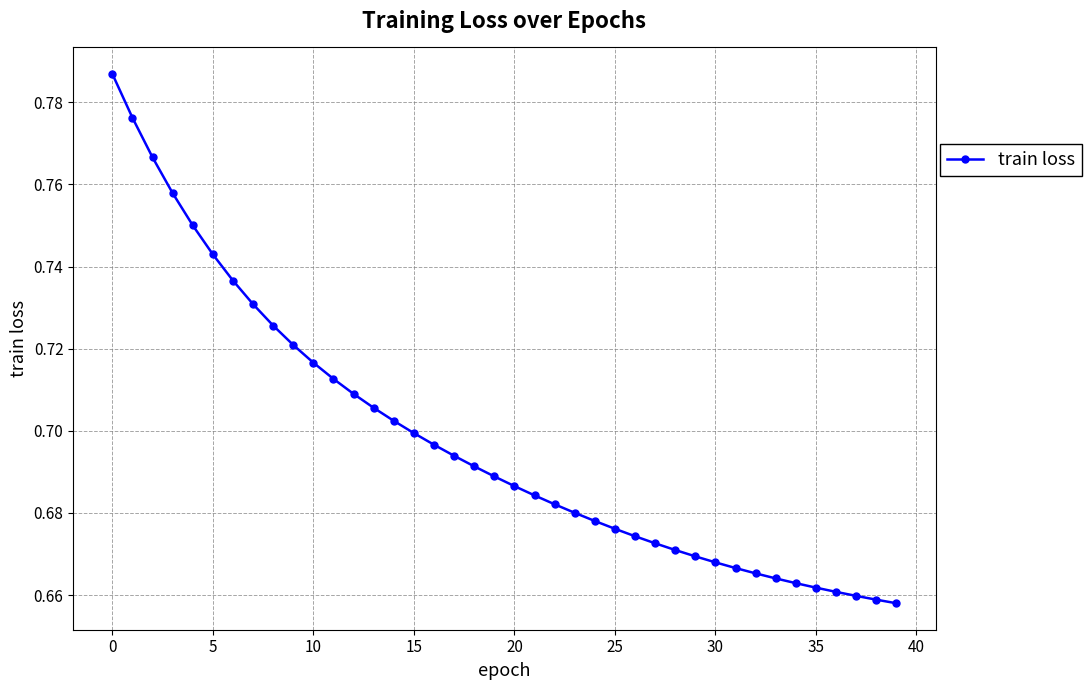

What is the sum of all values?

27.9